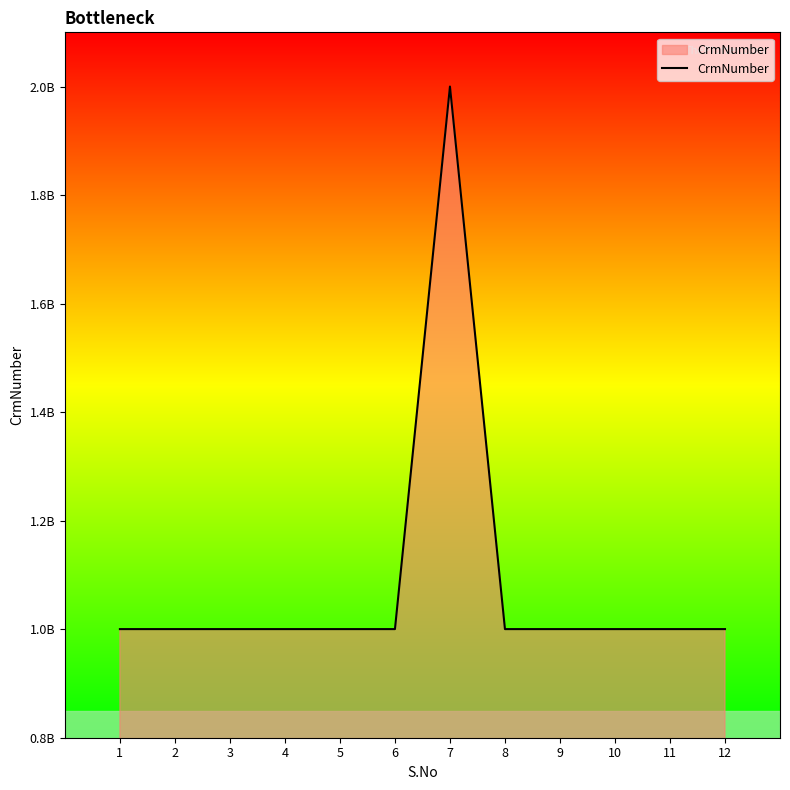

What is the maximum value shown in the chart?

2000079424